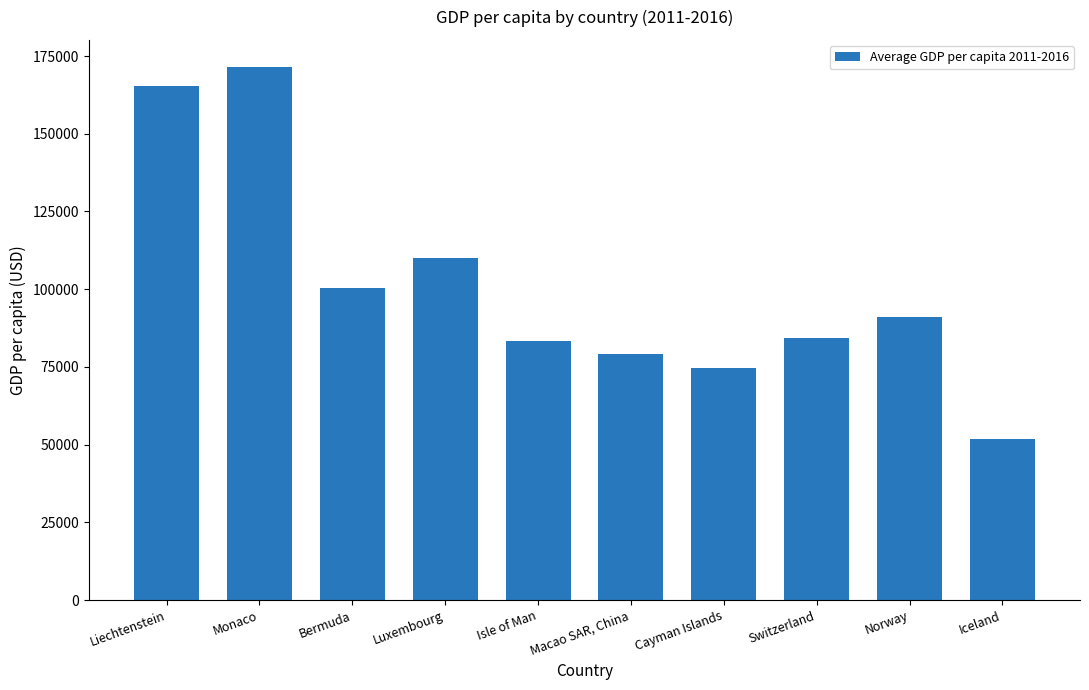

List the labels in order of value, largest first.

Monaco, Liechtenstein, Luxembourg, Bermuda, Norway, Switzerland, Isle of Man, Macao SAR, China, Cayman Islands, Iceland